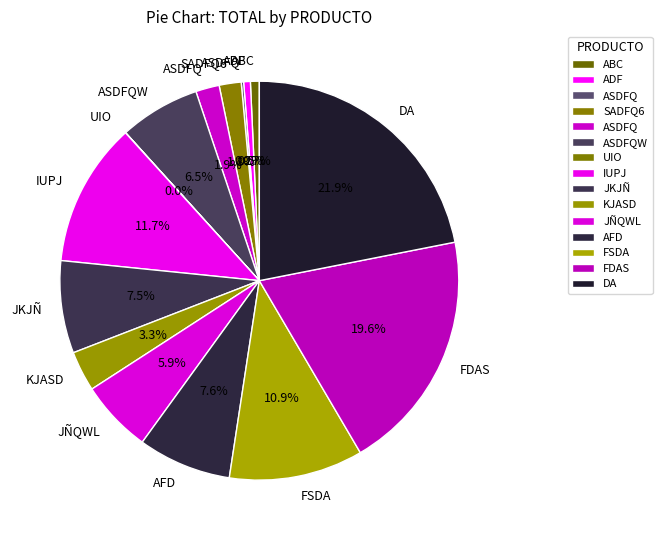

Does any single category account for the majority?

No